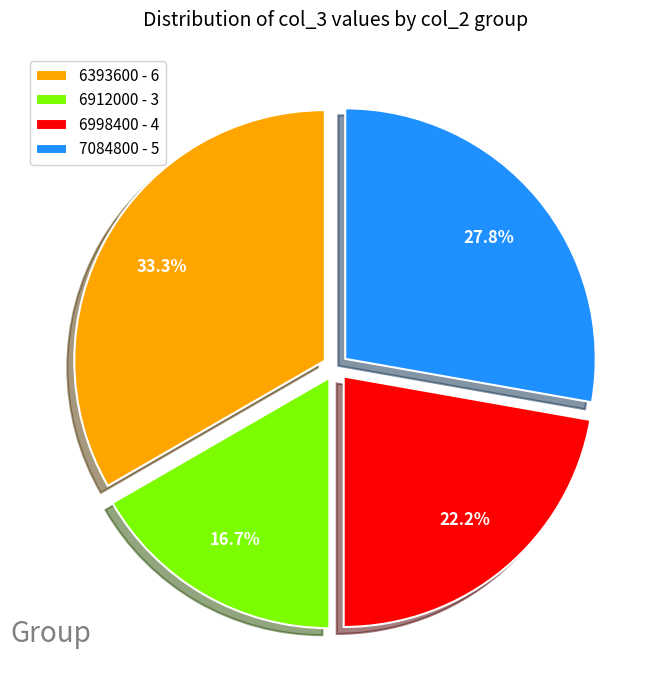

To the nearest percent, what is the average slice percentage?

25%